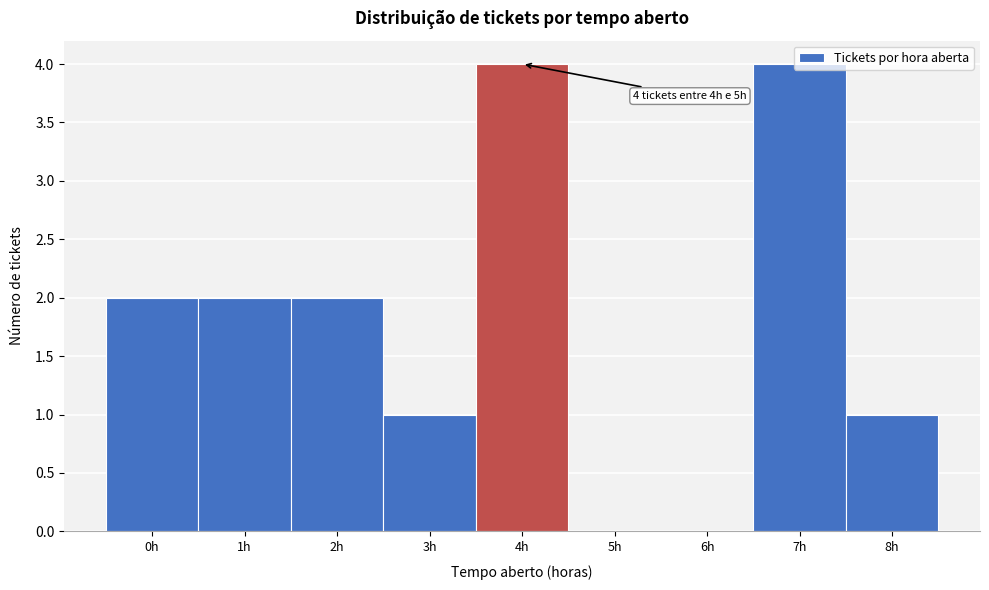

The value at 3h is 1. True or false?

True